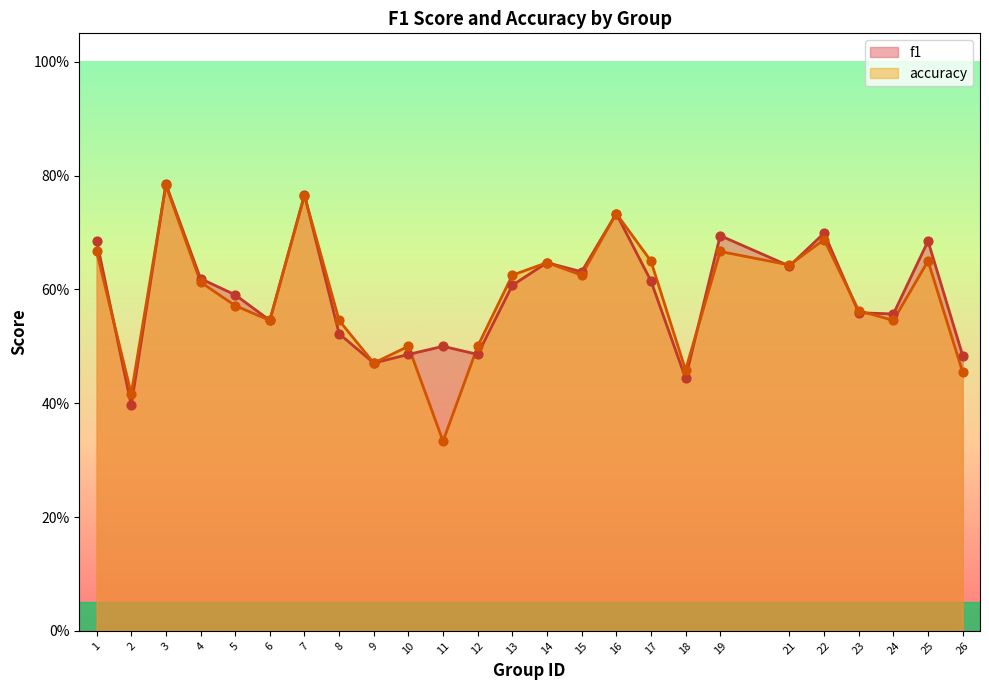

Which series has the largest total across all categories?

f1